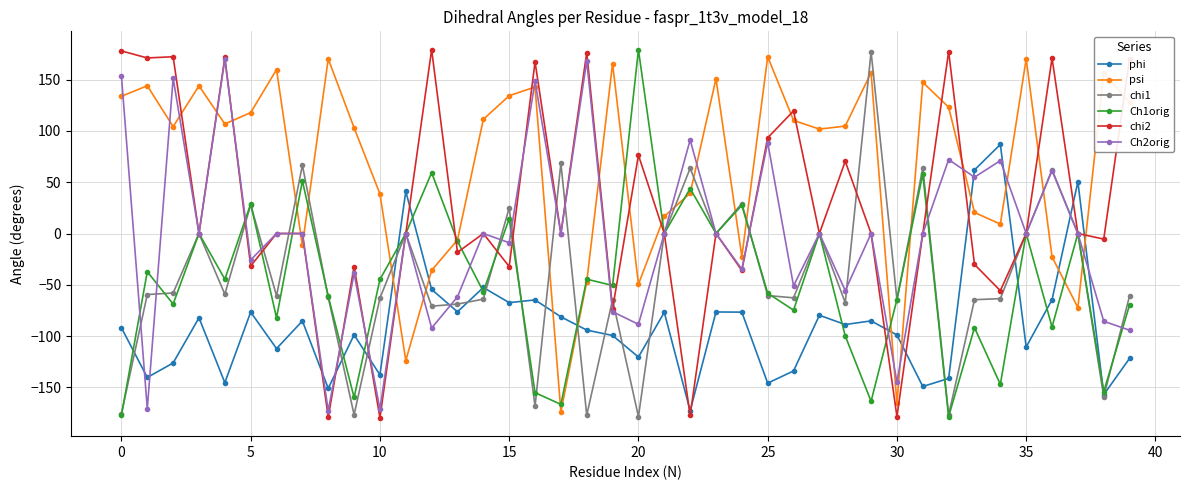

What is the value of the chi2 point at the 13th from the left?

179.1